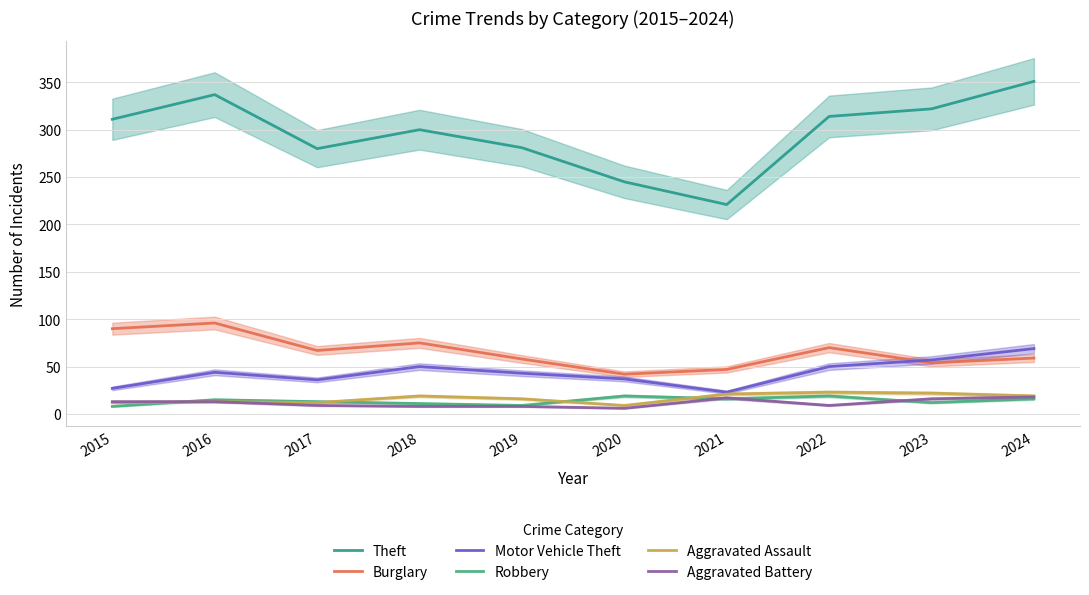

At how many categories does at least one series exceed 183?

10